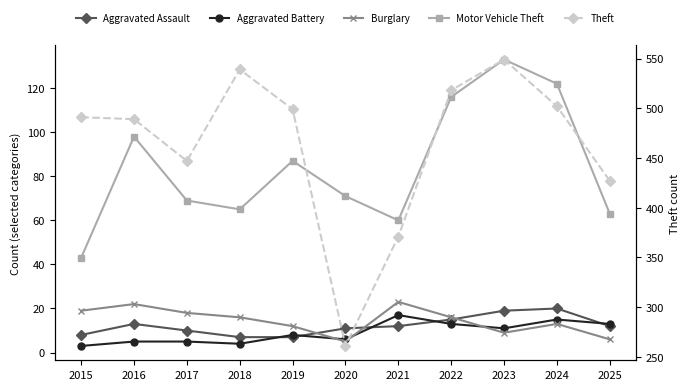

How many lines are shown in the chart?

5